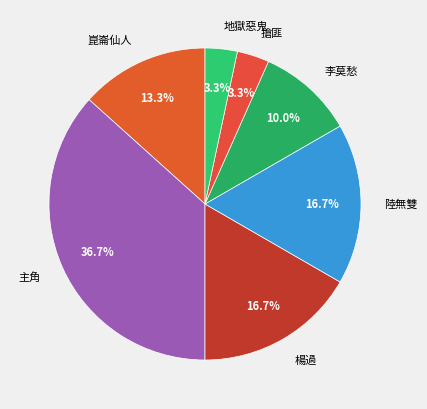

To the nearest percent, what is the difference between the largest and smallest slice percentages?

33%